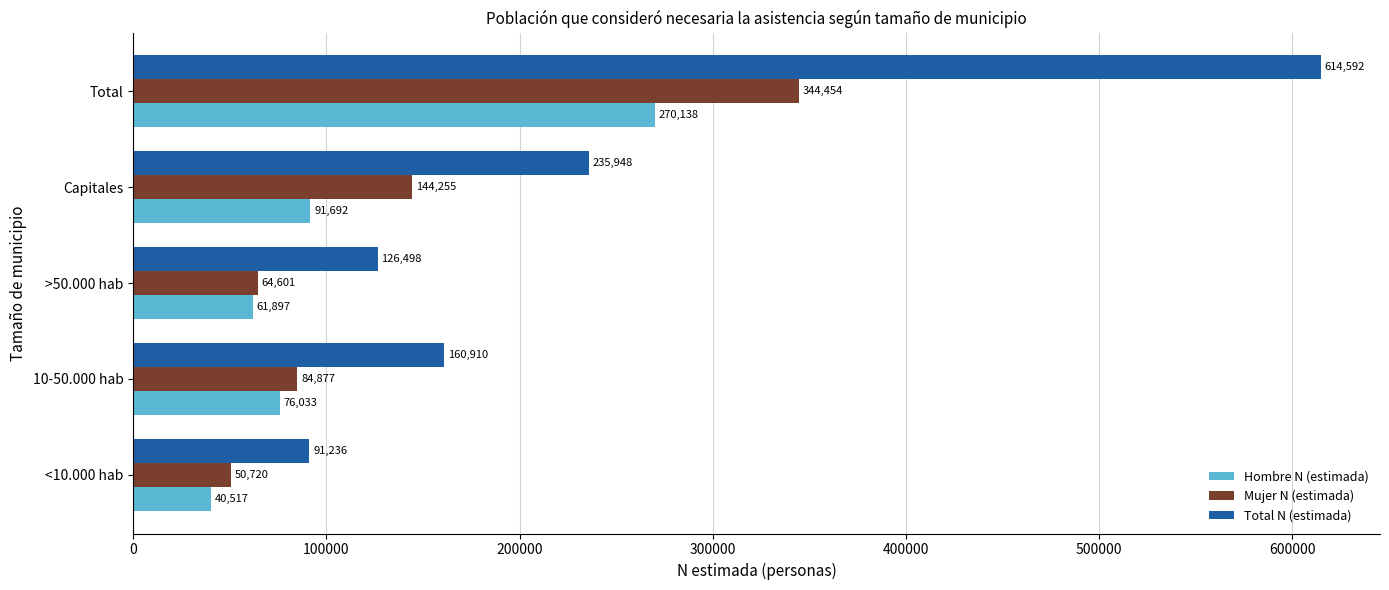

Rank the series by their average value, from lowest to highest.

Hombre N (estimada), Mujer N (estimada), Total N (estimada)